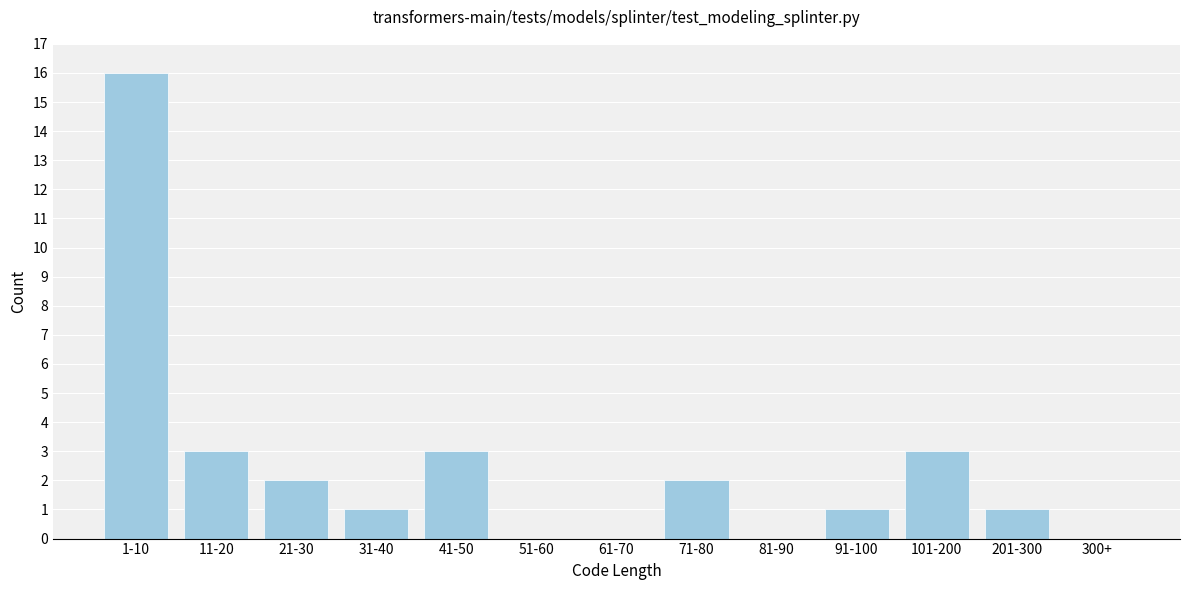

Reading right to left, list all the values displayed in this chart.

300+=0	201-300=1	101-200=3	91-100=1	81-90=0	71-80=2	61-70=0	51-60=0	41-50=3	31-40=1	21-30=2	11-20=3	1-10=16